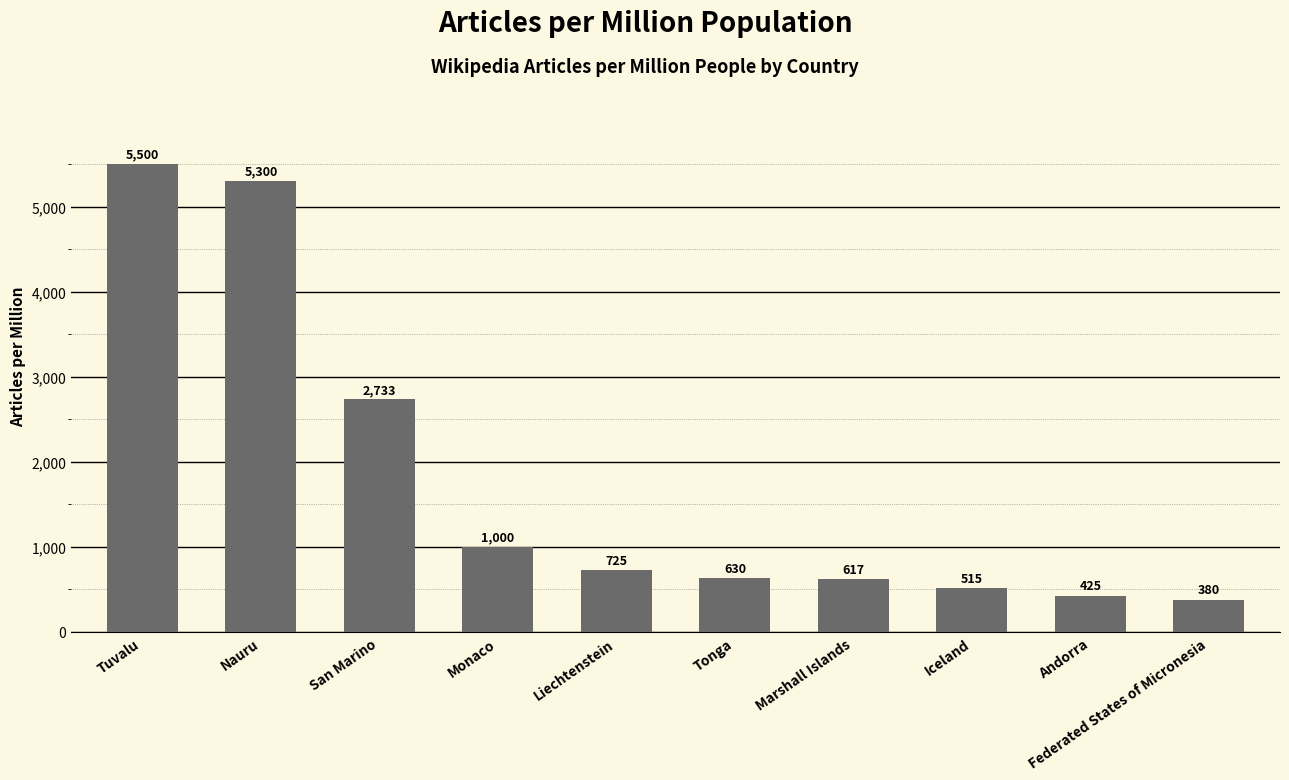

What is the value of the 4th bar from the left?

1000.0